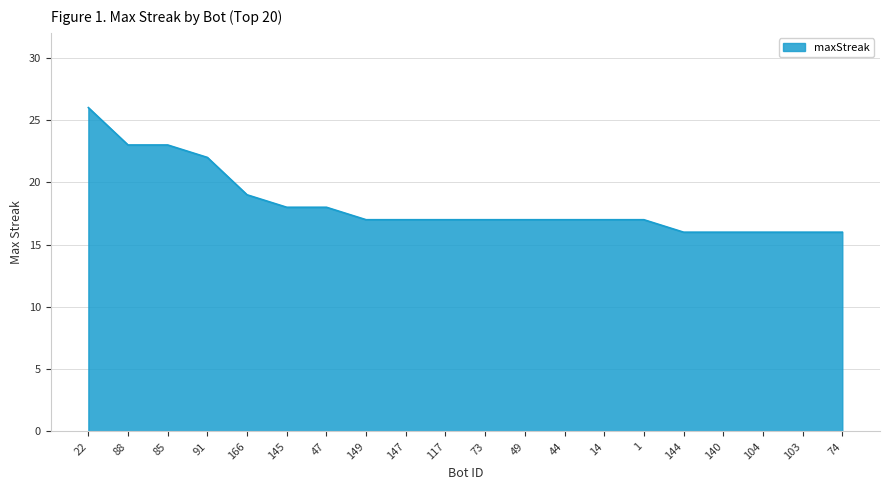

What is the difference between the maximum and minimum values?

10